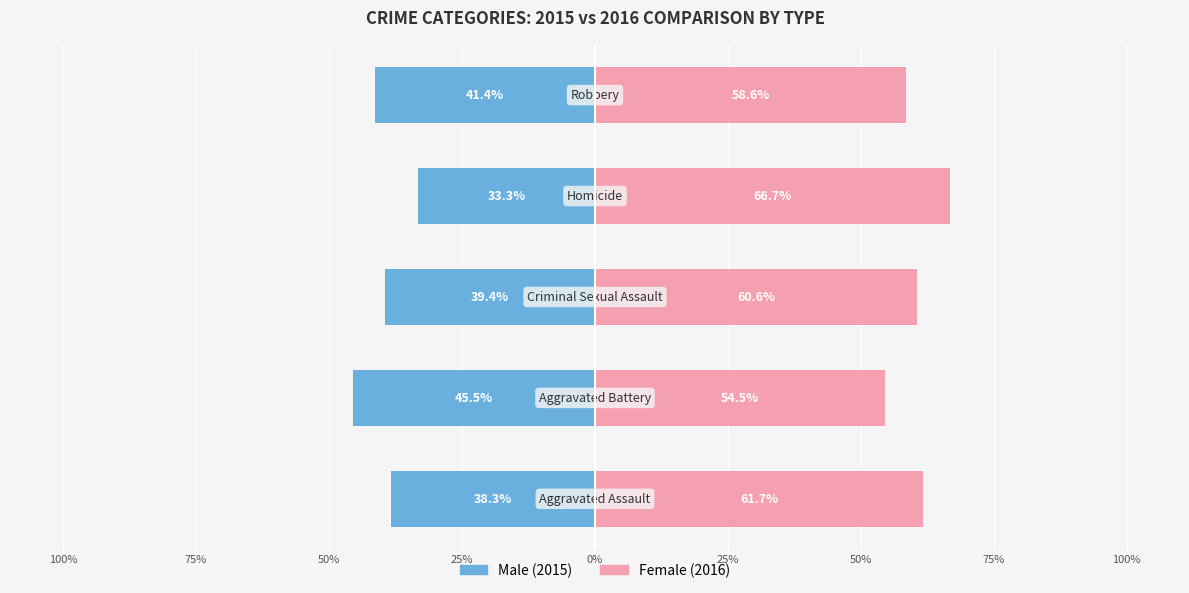

What is the difference between the highest and lowest values at 0%?

100.0